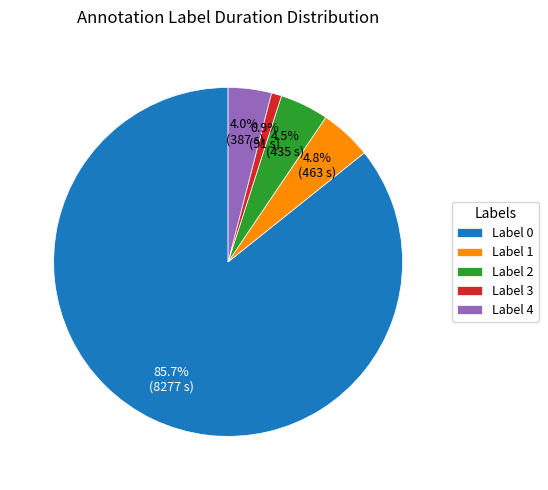

How many slices are in this pie chart?

5